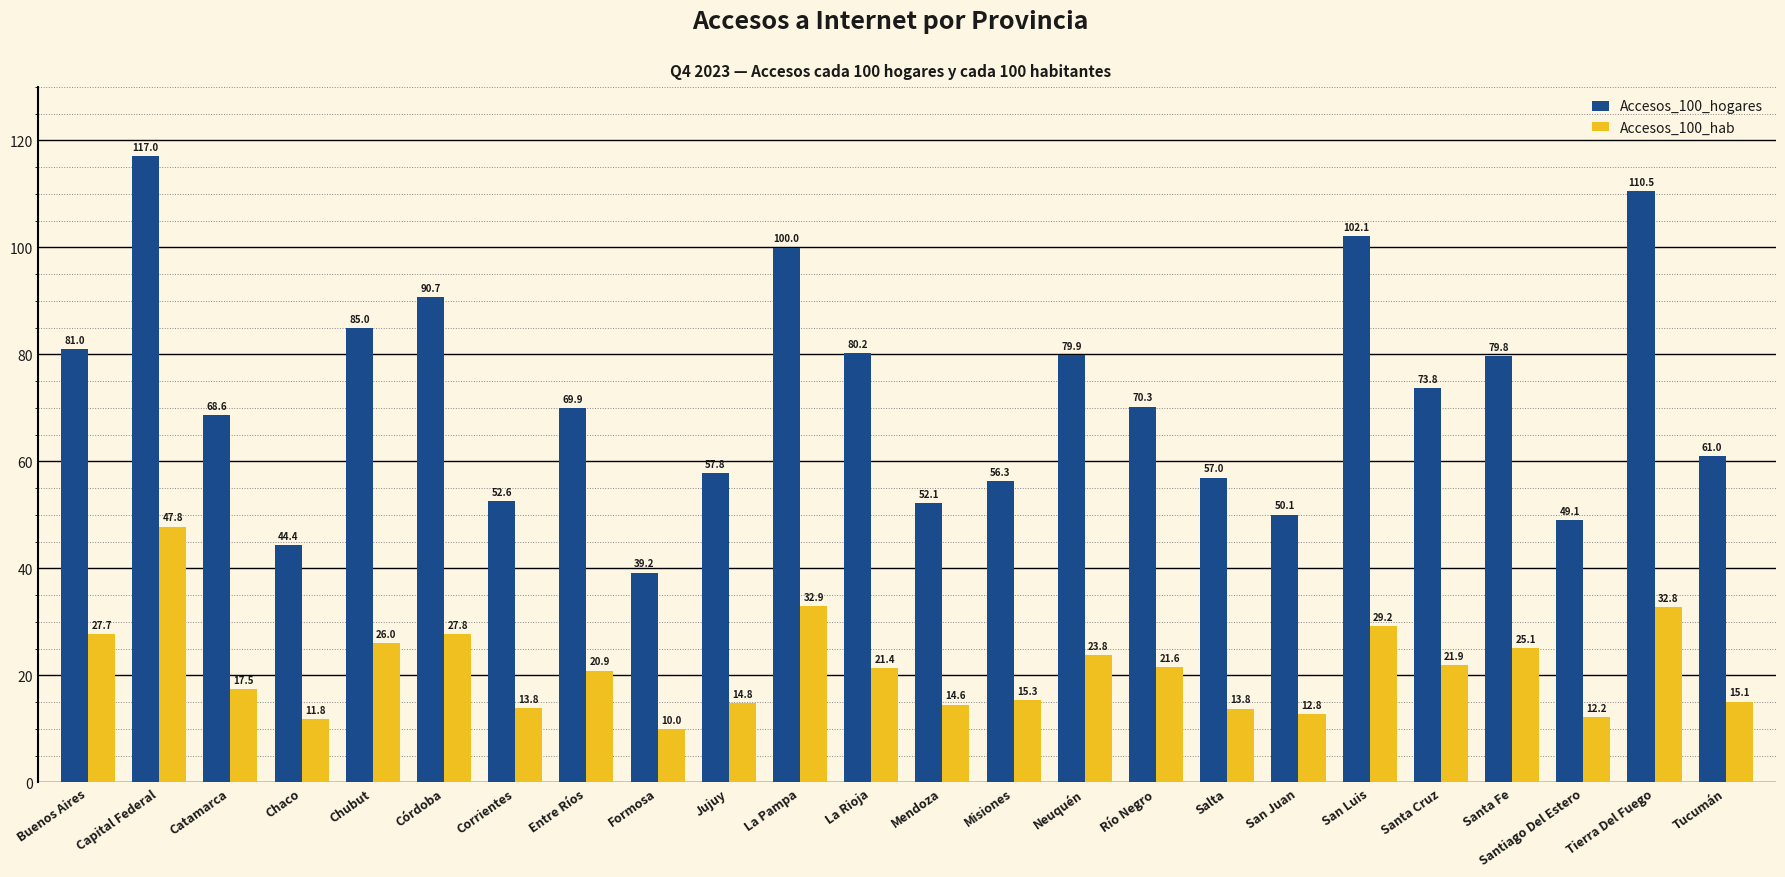

Which category has the highest value in the Accesos_100_hogares series?

Capital Federal